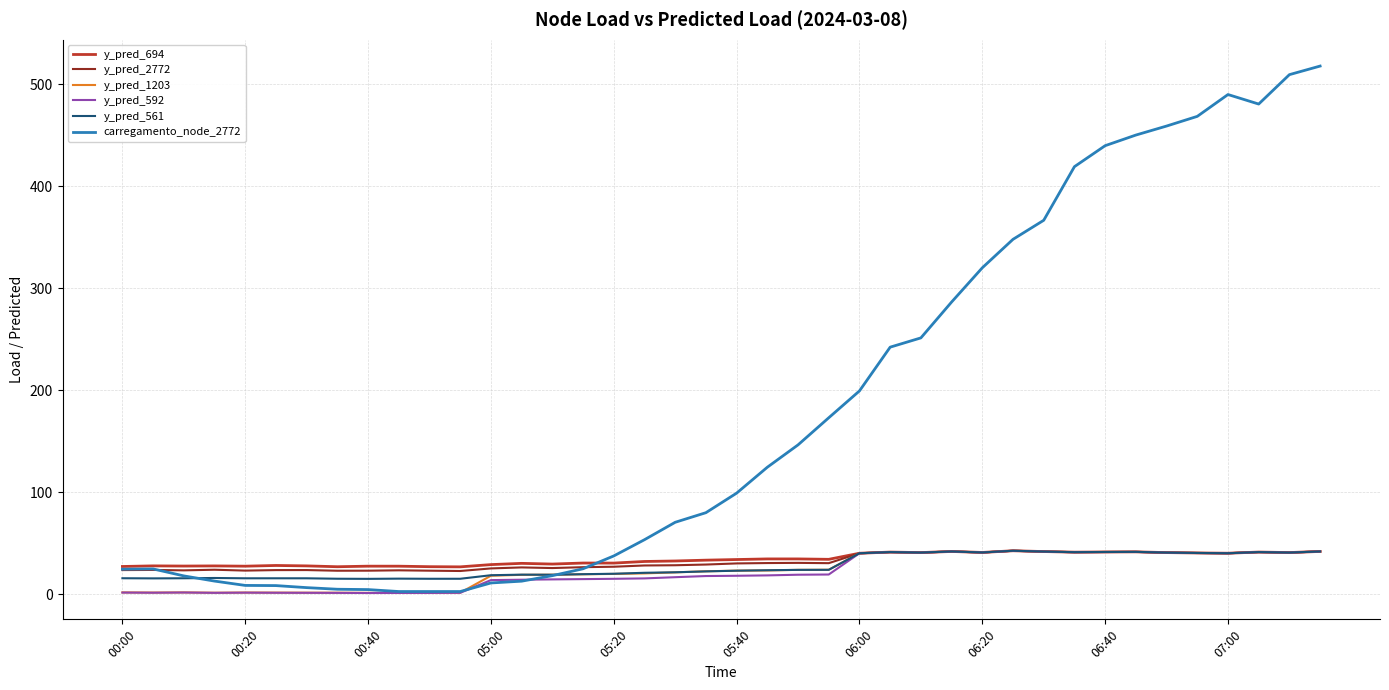

Does the chart have visible grid lines?

Yes